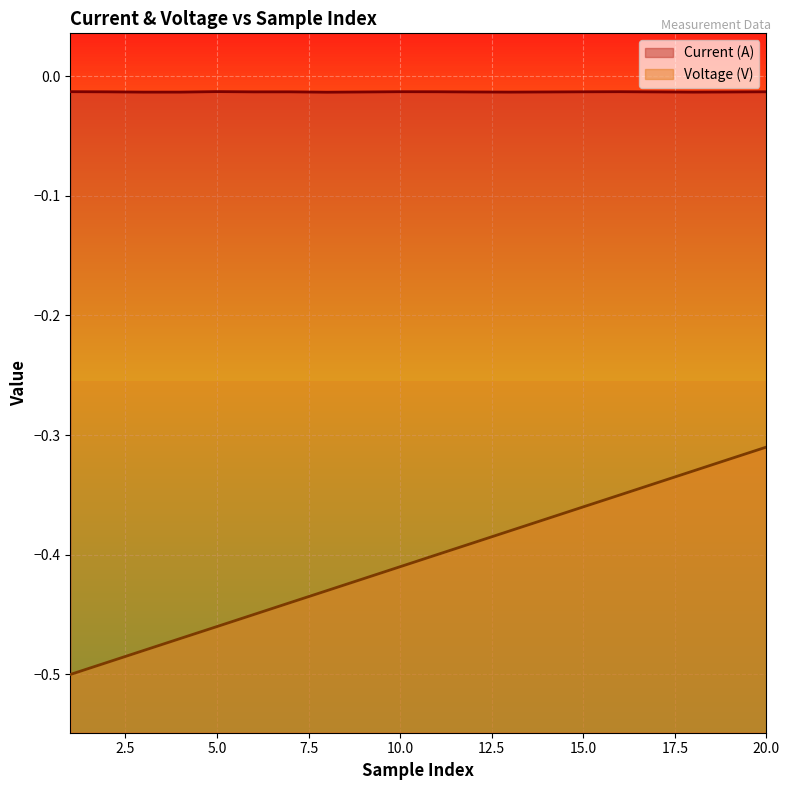

True or false: Voltage (V) and Current (A) cross at least once.

False